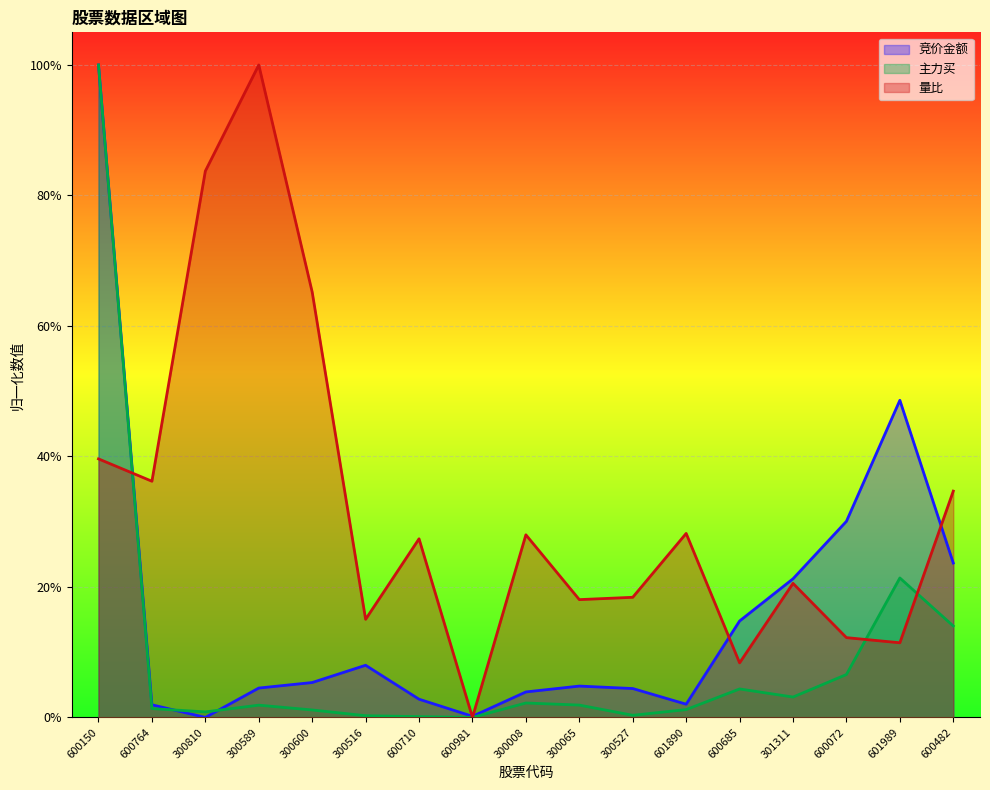

Reading right to left, transcribe all the data shown in this chart.

竞价金额: 600482=0.2	601989=0.5	600072=0.3	301311=0.2	600685=0.1	601890=0.0	300527=0.0	300065=0.0	300008=0.0	600981=0.0	600710=0.0	300516=0.1	300600=0.1	300589=0.0	300810=0.0	600764=0.0	600150=1.0
主力买: 600482=0.1	601989=0.2	600072=0.1	301311=0.0	600685=0.0	601890=0.0	300527=0.0	300065=0.0	300008=0.0	600981=0.0	600710=0.0	300516=0.0	300600=0.0	300589=0.0	300810=0.0	600764=0.0	600150=1.0
量比: 600482=0.3	601989=0.1	600072=0.1	301311=0.2	600685=0.1	601890=0.3	300527=0.2	300065=0.2	300008=0.3	600981=0.0	600710=0.3	300516=0.2	300600=0.7	300589=1.0	300810=0.8	600764=0.4	600150=0.4